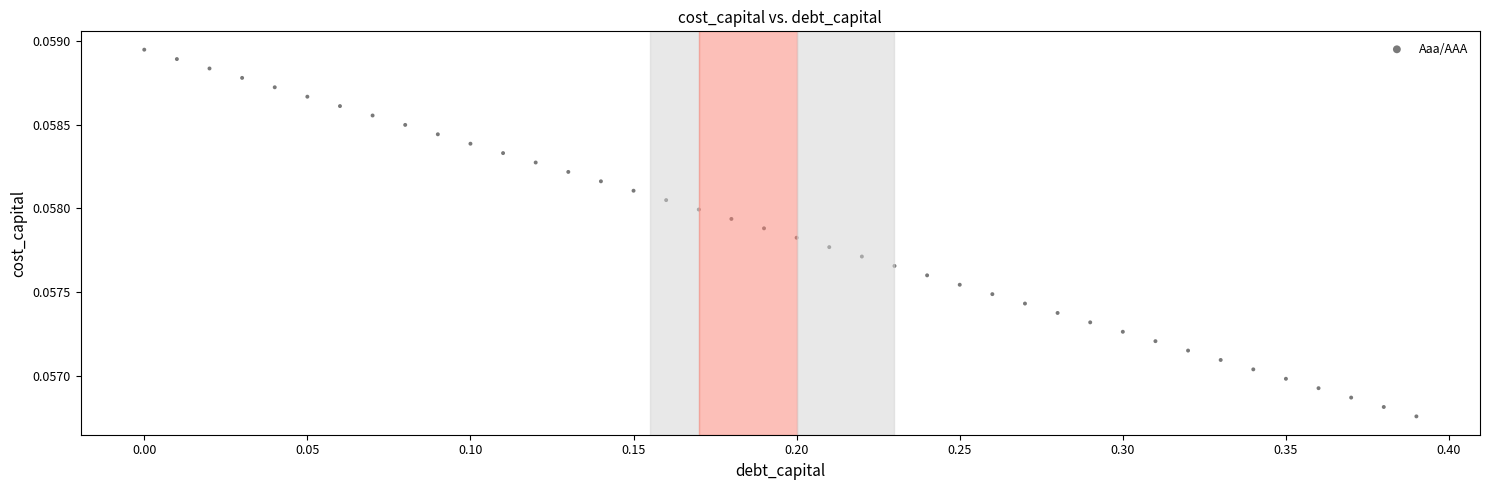

What is the range of X values (max minus min)?

0.4